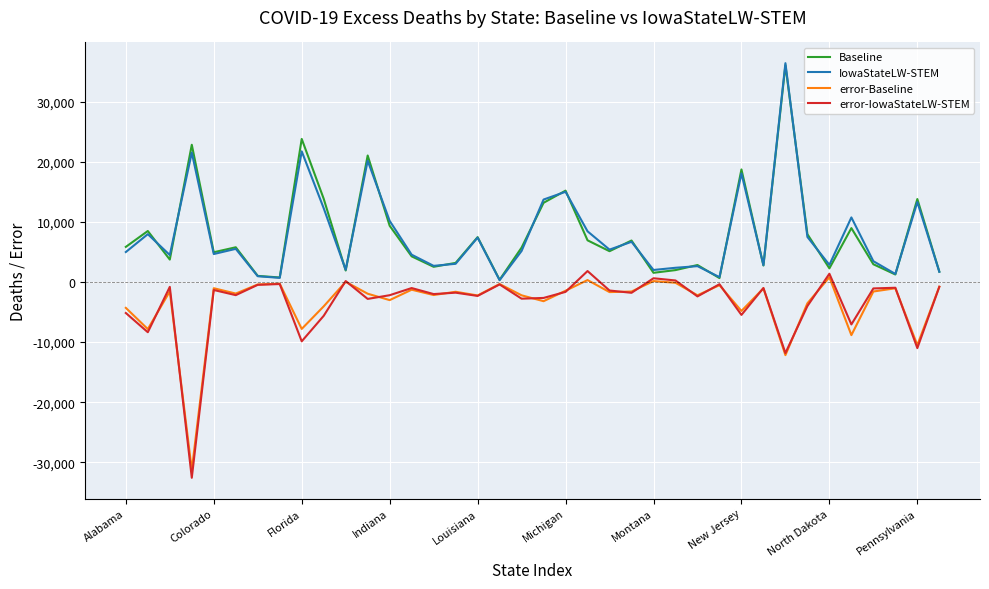

What is the maximum value for Baseline?

36077.6